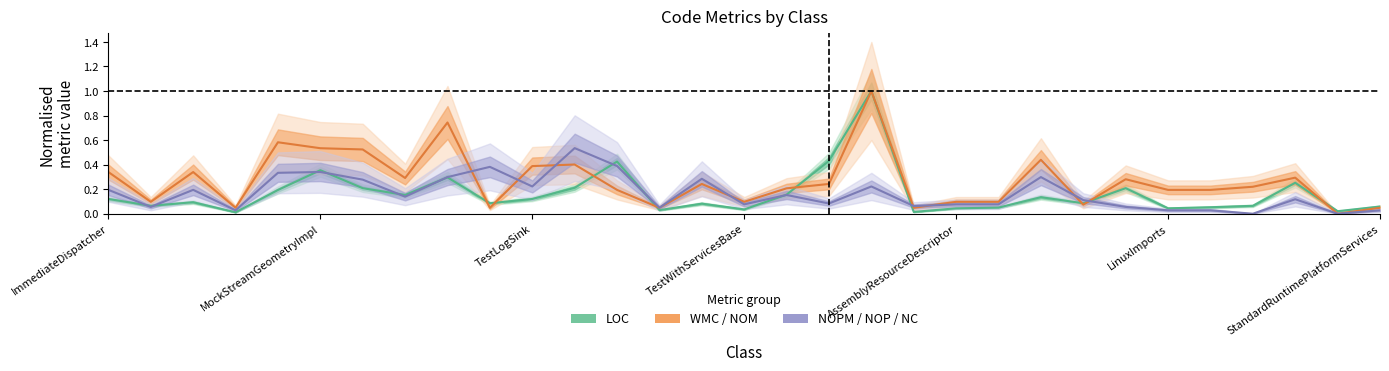

The value of LOC (normed) at 26 is 0.1. True or false?

True